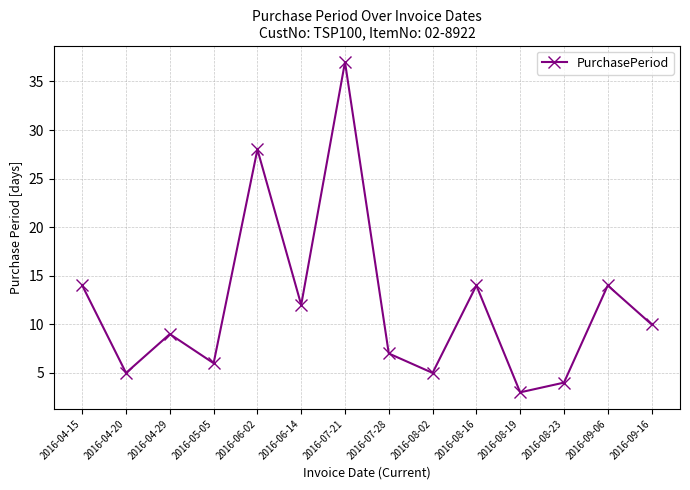

Approximately how many times larger is the value at 2016-04-29 compared to 2016-09-06?

0.6